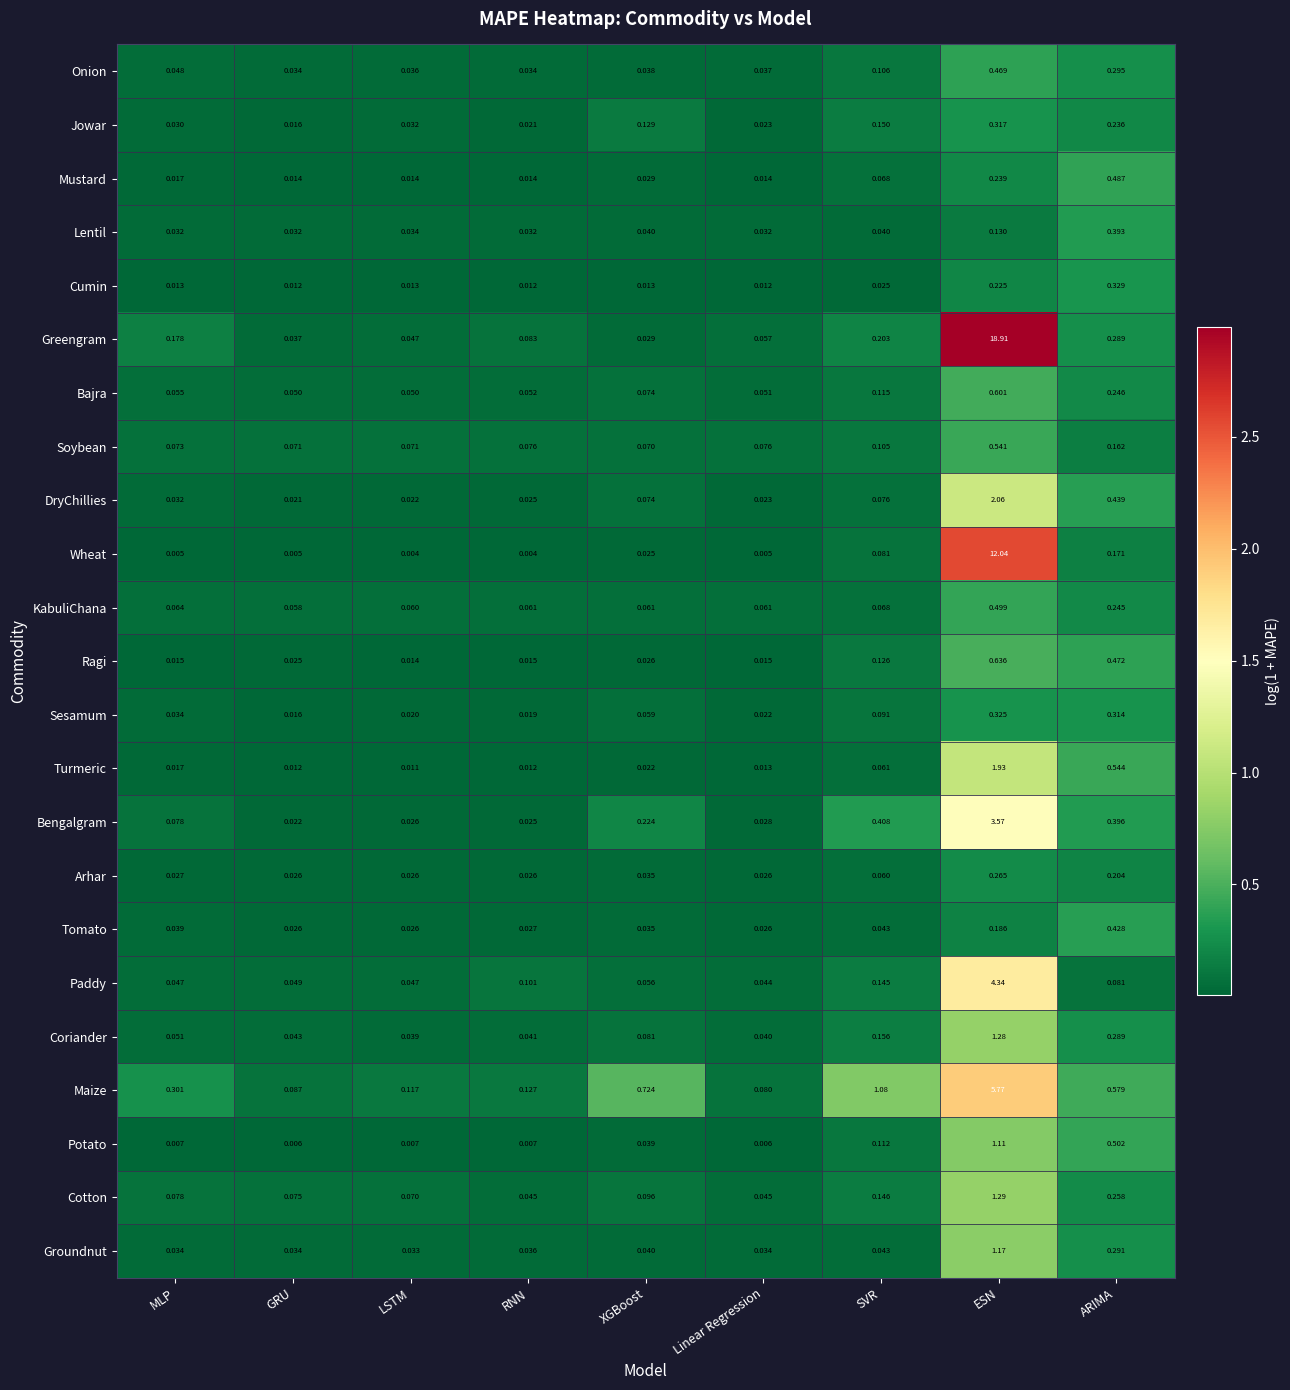

At which category is the sum across all series the highest?

ESN